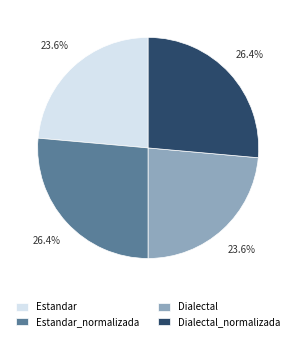

How many slices are in this pie chart?

4